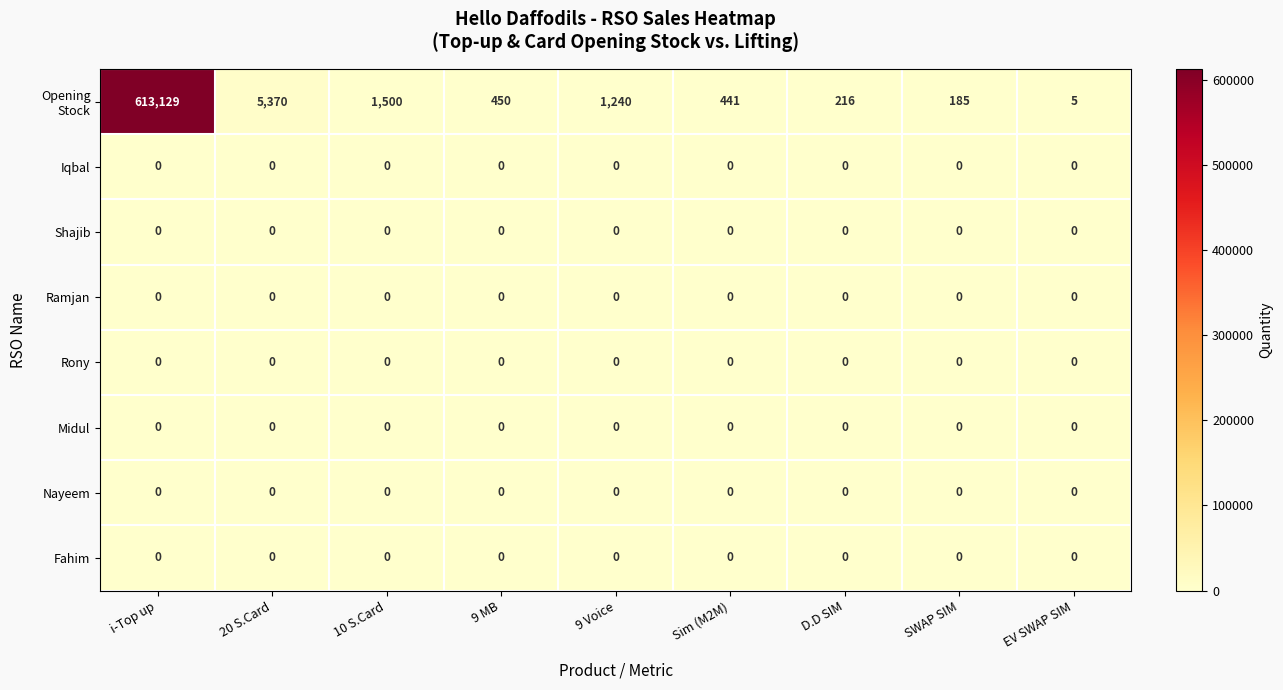

What is the greatest value displayed?

613129